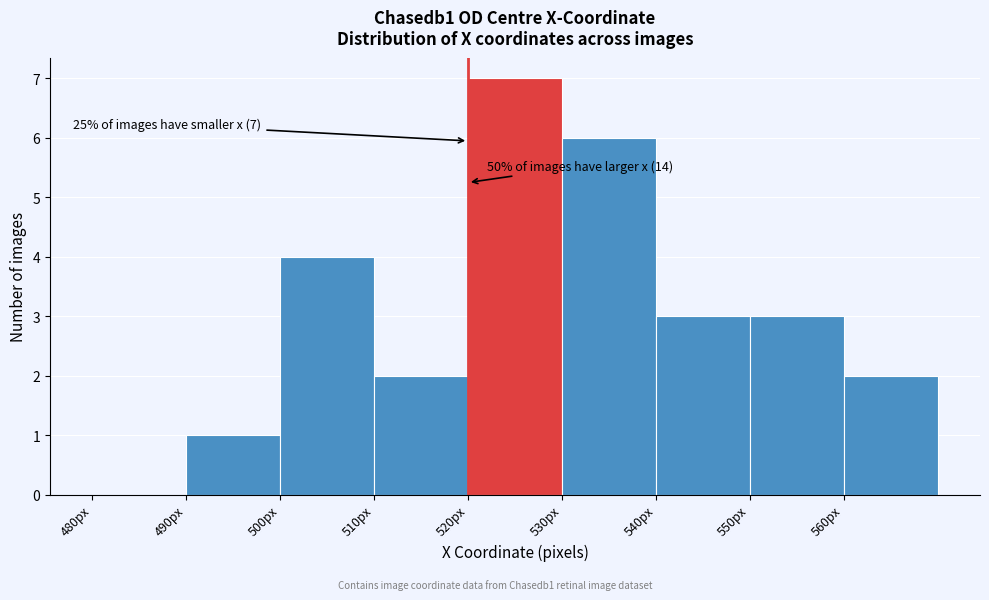

Which range on the x-axis has the tallest bar?

520 to 530